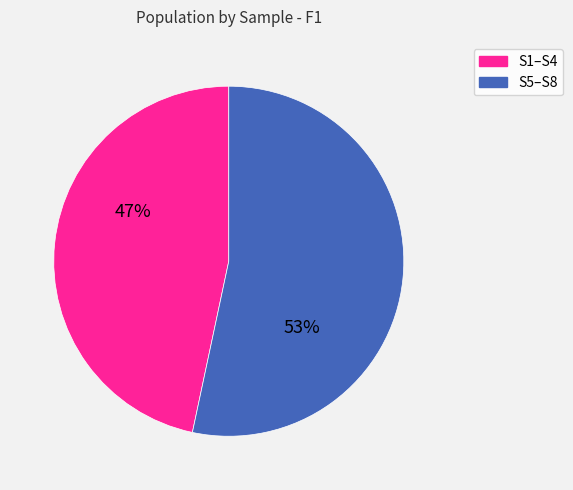

To the nearest percent, what portion does S5–S8 represent?

53%